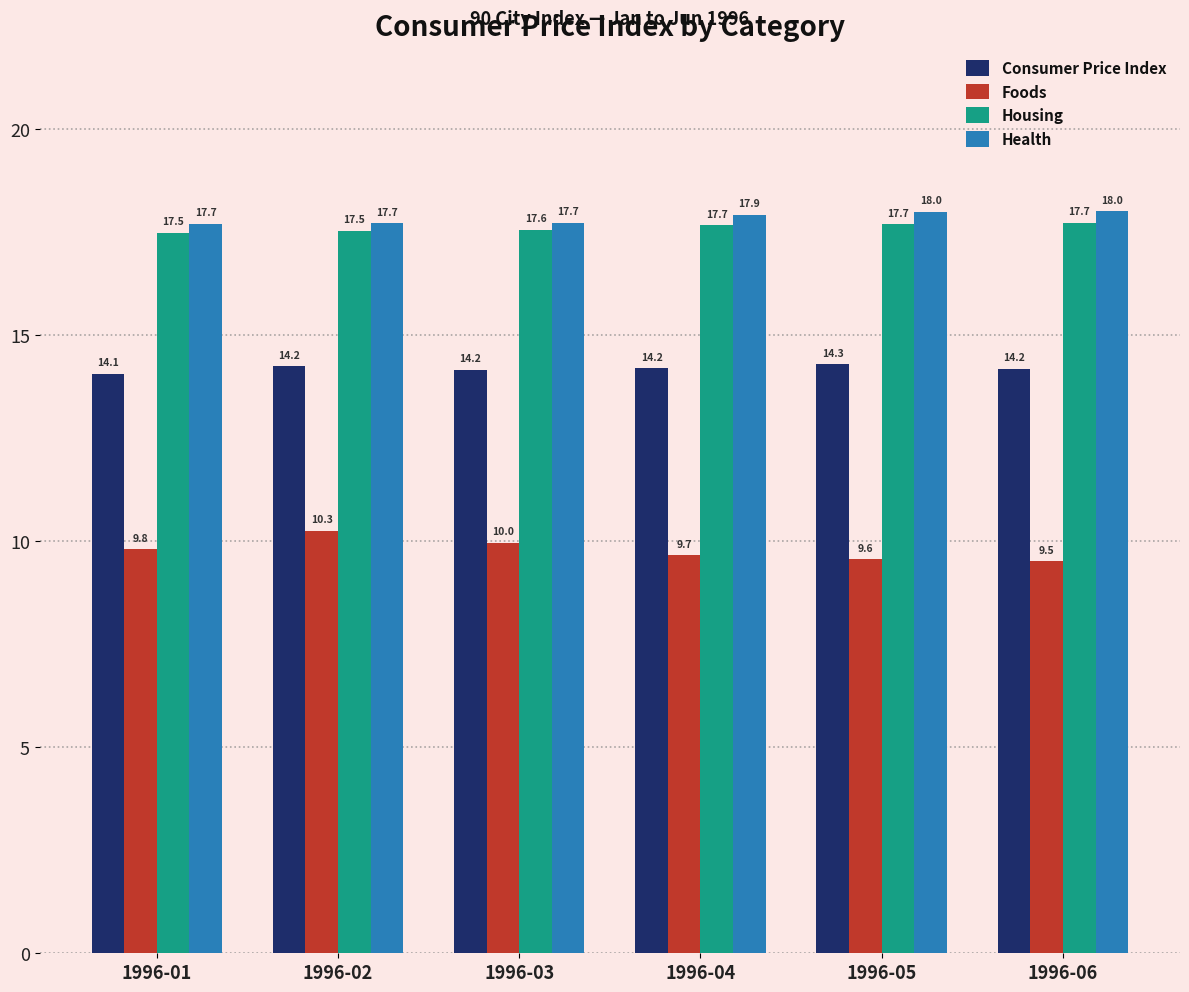

What is the average value of the Foods series?

9.8